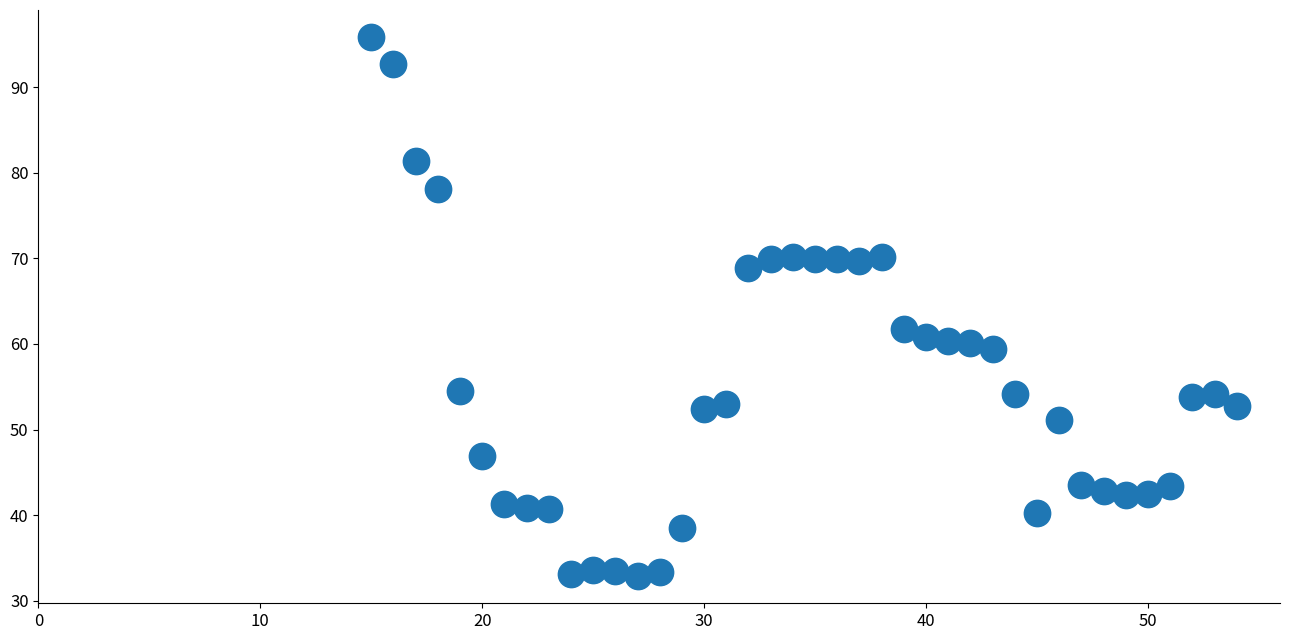

What Y value in the scatter plot is closest to 64?

61.7